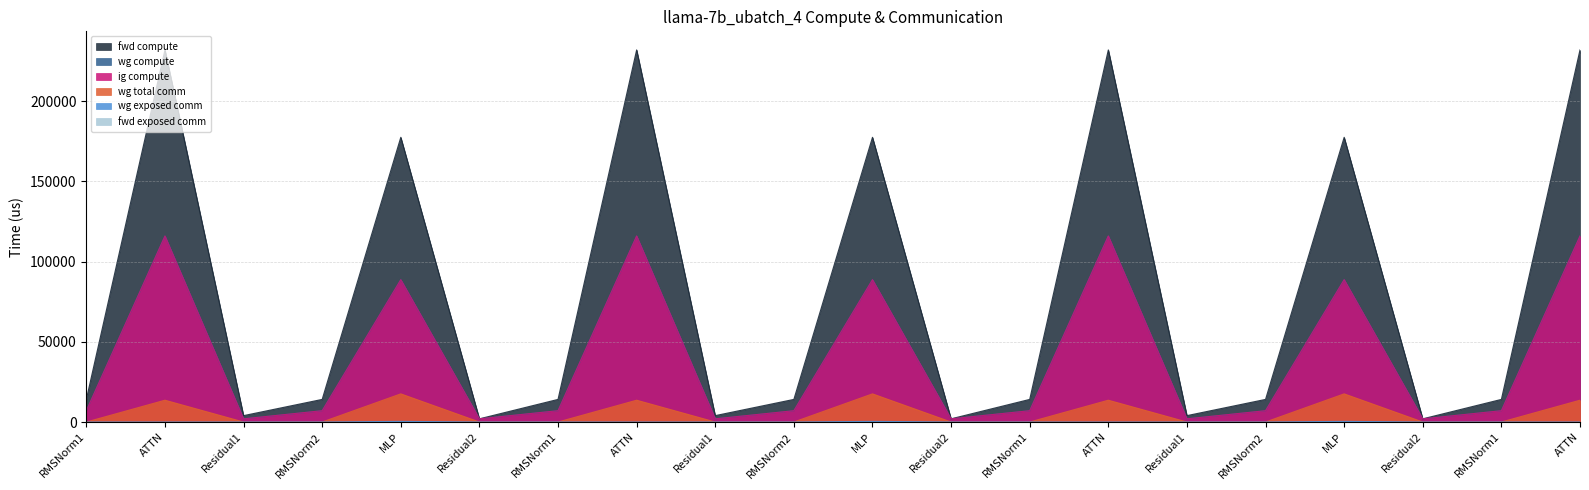

Reading left to right, transcribe all the data shown in this chart.

wg total comm: 0.0	13591.5	0.0	0.0	17550.6	0.0	0.0	13591.5	0.0	0.0	17550.6	0.0	0.0	13591.5	0.0	0.0	17550.6	0.0	0.0	13591.5
fwd compute: 14099.0	231983.8	3984.7	14099.0	177501.9	1992.4	14099.0	231983.8	3984.7	14099.0	177501.9	1992.4	14099.0	231983.8	3984.7	14099.0	177501.9	1992.4	14099.0	231983.8
wg compute: 7049.5	115991.9	1992.4	7049.5	88750.9	1992.4	7049.5	115991.9	1992.4	7049.5	88750.9	1992.4	7049.5	115991.9	1992.4	7049.5	88750.9	1992.4	7049.5	115991.9
ig compute: 7049.5	115991.9	1992.4	7049.5	88750.9	1992.4	7049.5	115991.9	1992.4	7049.5	88750.9	1992.4	7049.5	115991.9	1992.4	7049.5	88750.9	1992.4	7049.5	115991.9
wg exposed comm: 0.0	0.0	0.0	0.0	401.4	0.0	0.0	0.0	0.0	0.0	401.4	0.0	0.0	0.0	0.0	0.0	401.4	0.0	0.0	0.0